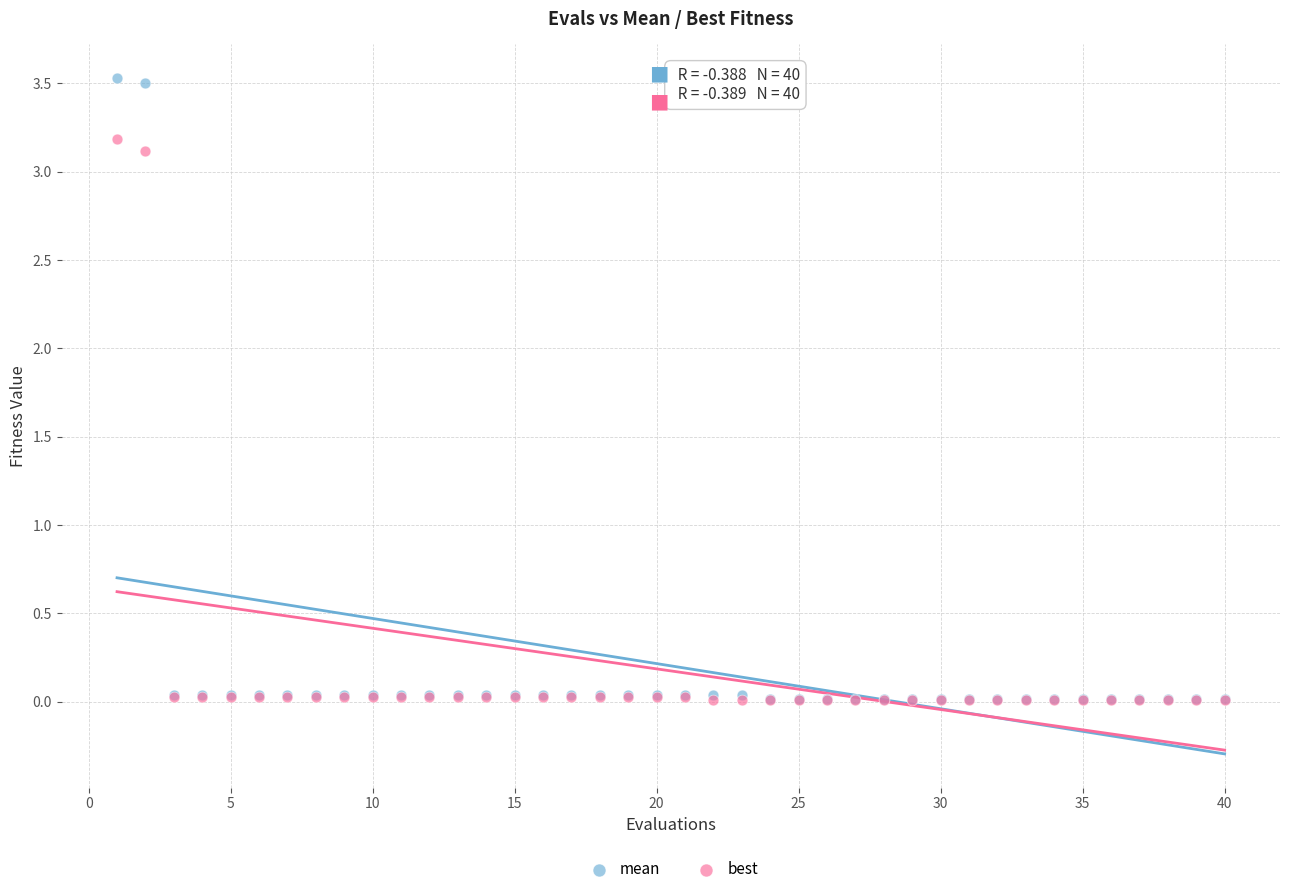

What are all the series names shown in the legend?

mean, best